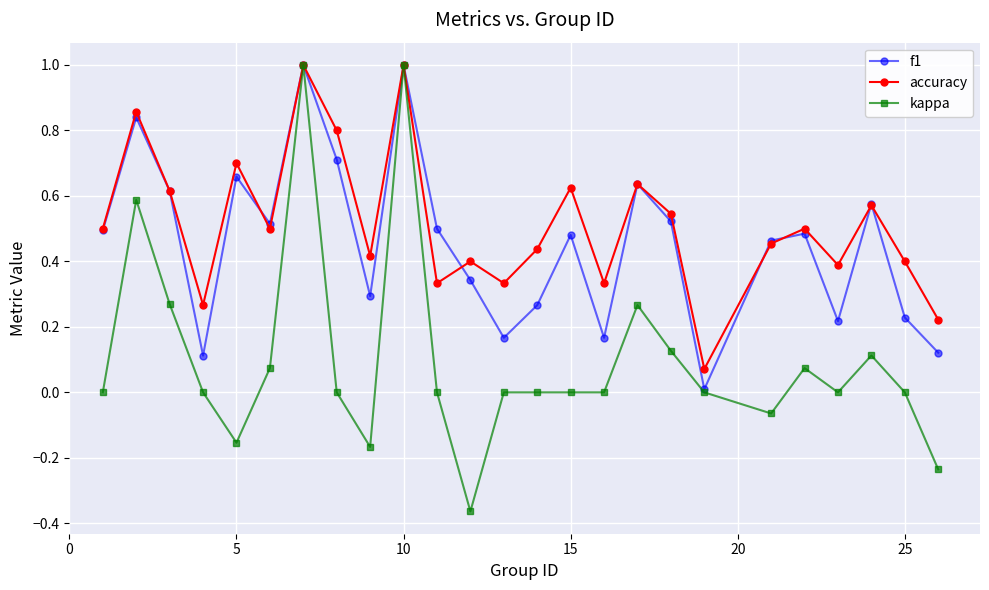

Does the chart have visible grid lines?

Yes